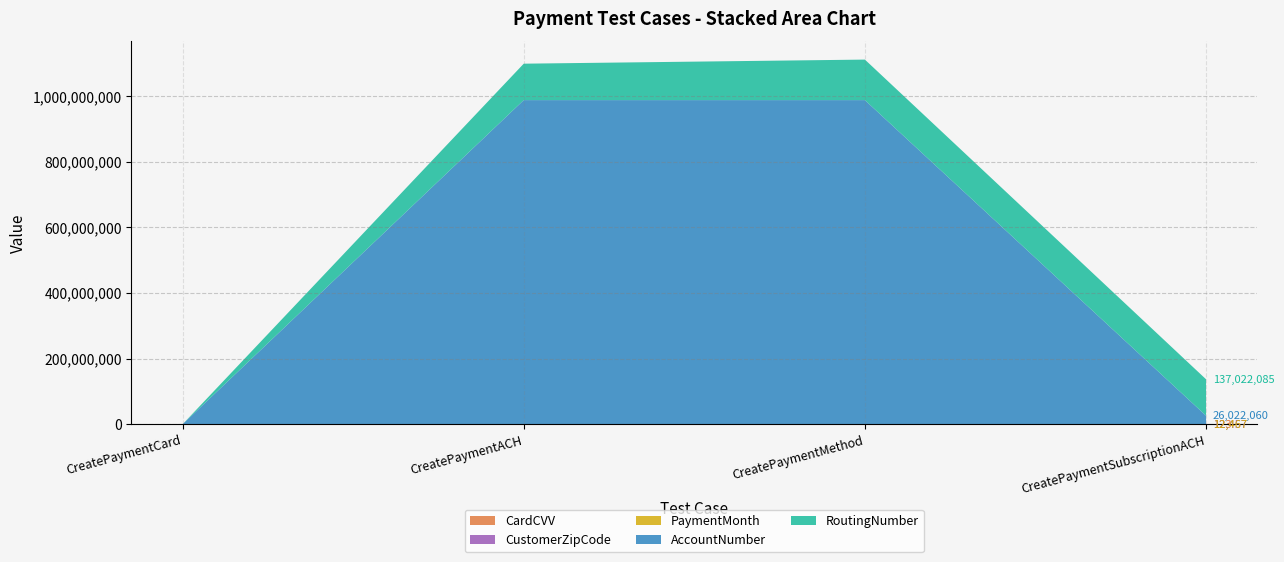

Reading left to right, transcribe all the data shown in this chart.

CardCVV: CreatePaymentCard=123	CreatePaymentACH=123	CreatePaymentMethod=123	CreatePaymentSubscriptionACH=123
CustomerZipCode: CreatePaymentCard=12334	CreatePaymentACH=12334	CreatePaymentMethod=12334	CreatePaymentSubscriptionACH=12334
PaymentMonth: CreatePaymentCard=10	CreatePaymentACH=10	CreatePaymentMethod=10	CreatePaymentSubscriptionACH=10
AccountNumber: CreatePaymentCard=0	CreatePaymentACH=987654321	CreatePaymentMethod=987654321	CreatePaymentSubscriptionACH=26009593
RoutingNumber: CreatePaymentCard=0	CreatePaymentACH=111000025	CreatePaymentMethod=123456789	CreatePaymentSubscriptionACH=111000025